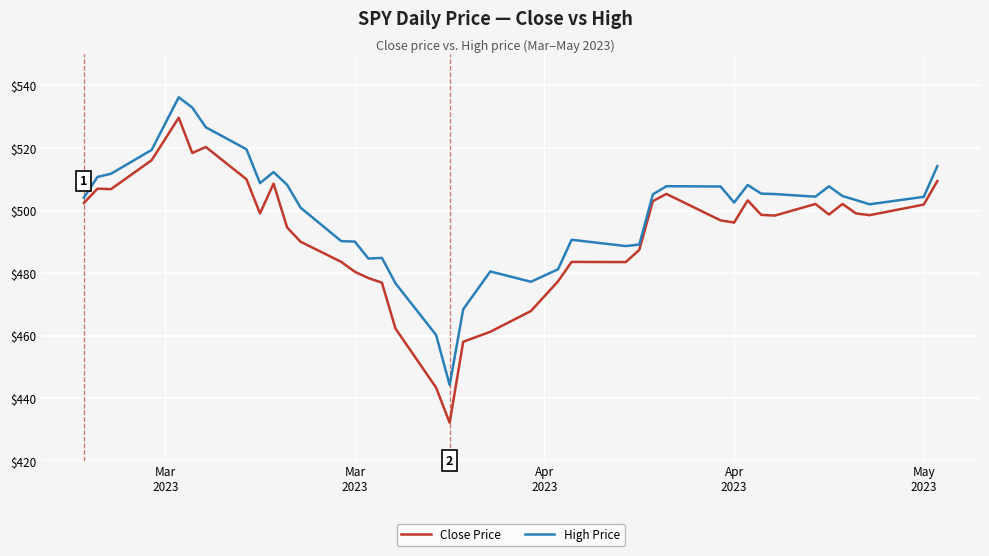

Which series has the widest spread of values?

Close Price